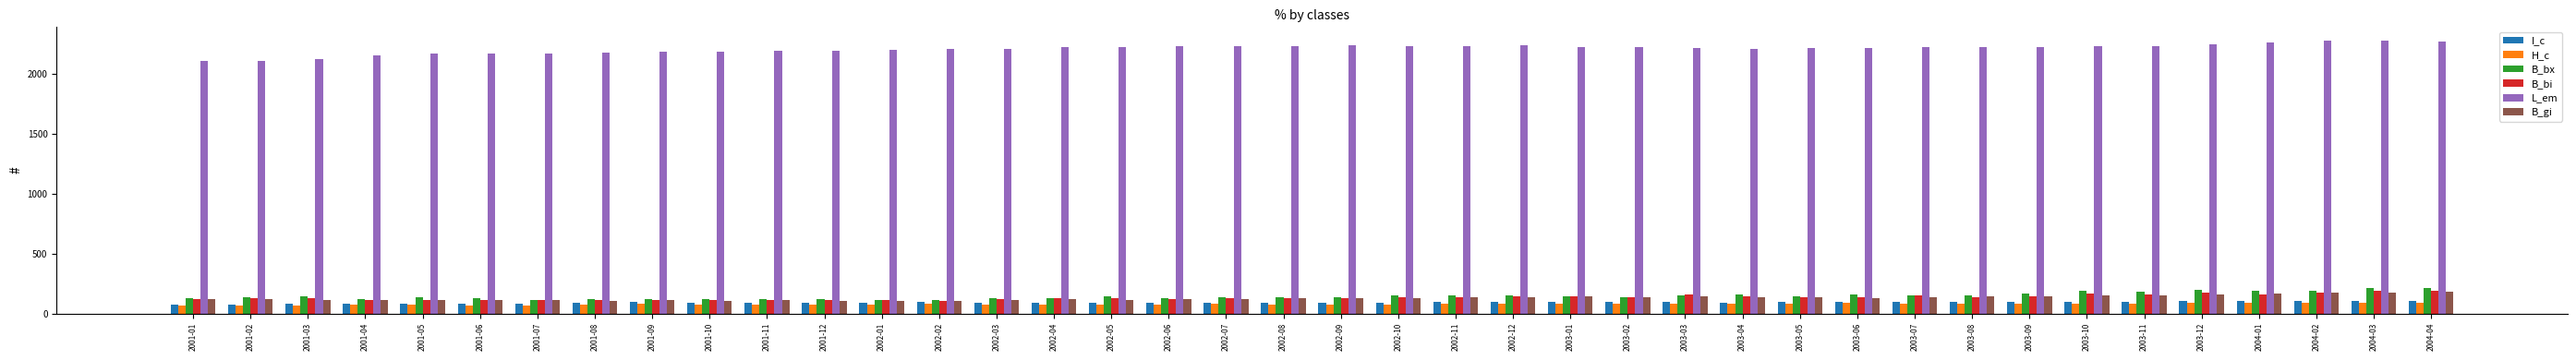

What is the value of the B_bi bar at the 10th from the left?

115.1